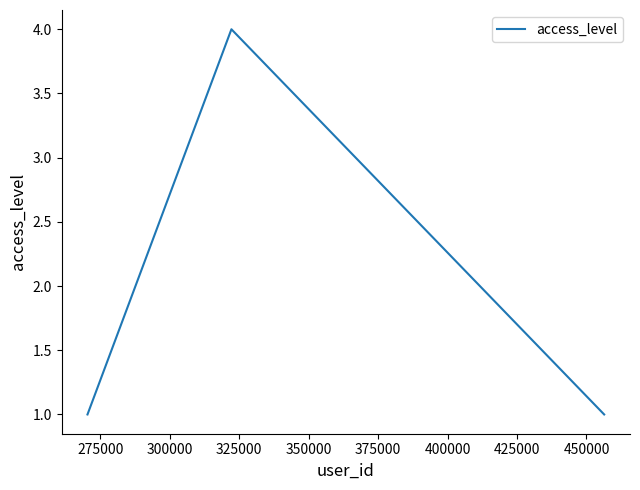

What is the greatest value displayed?

4